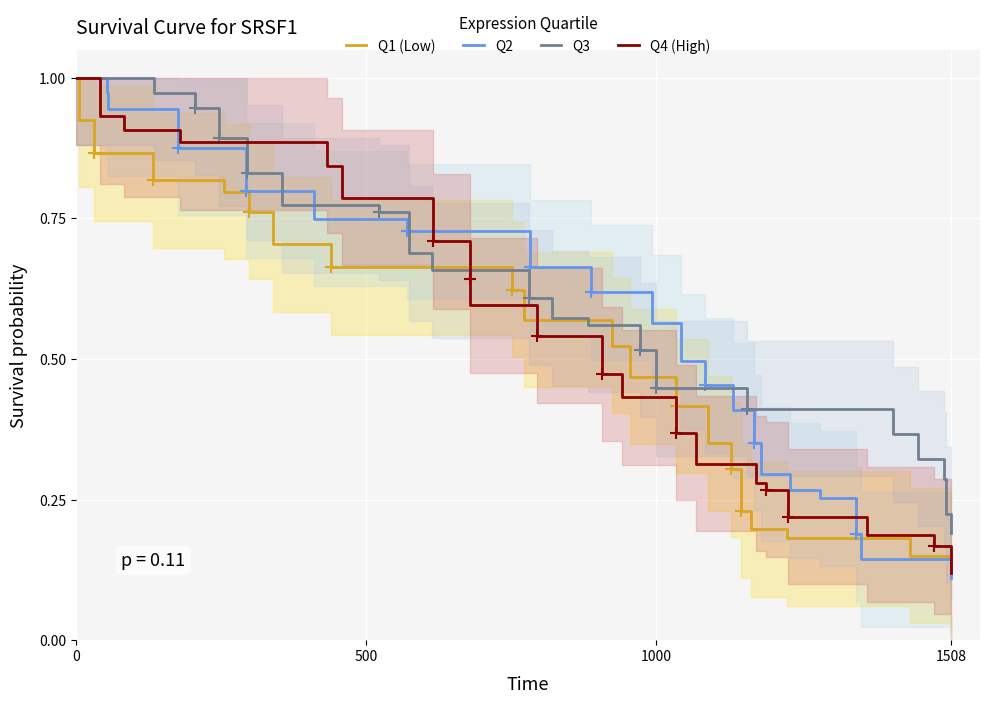

What is the smallest value displayed?

0.1